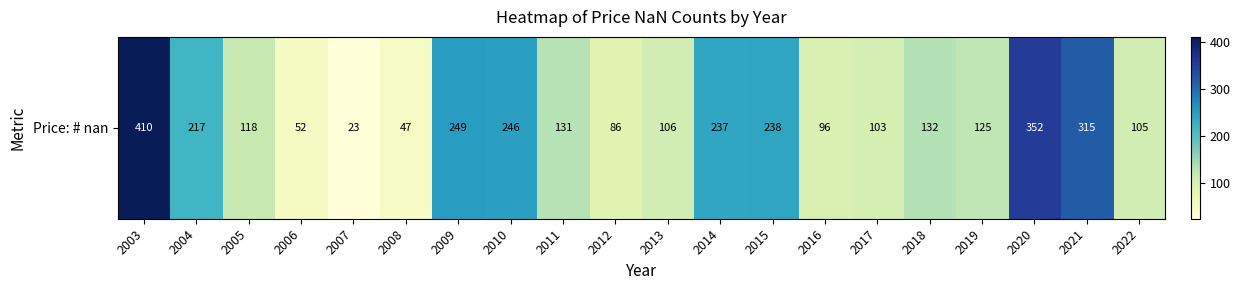

Is it true that the value at 2010 is 360?

False